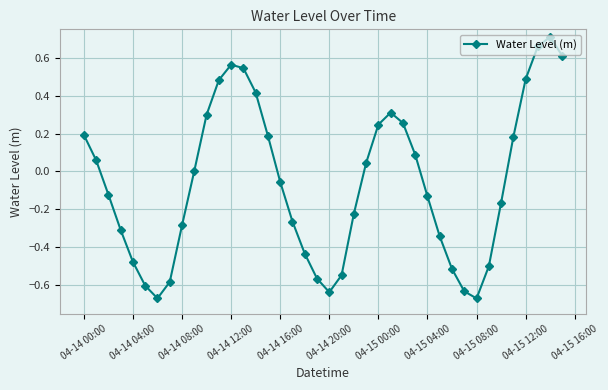

Count the number of data series in this chart.

1